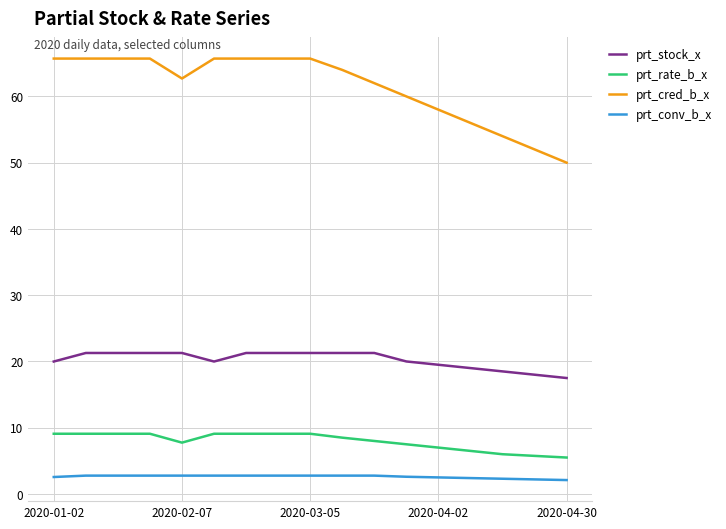

True or false: prt_conv_b_x and prt_stock_x intersect in this chart.

False